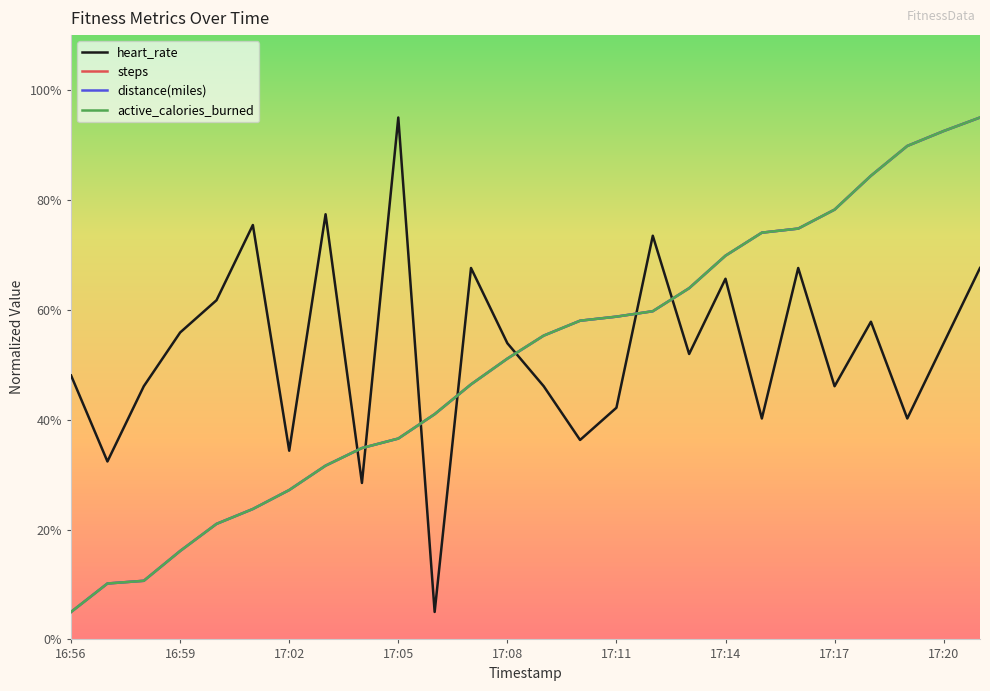

Which series has the largest total across all categories?

heart_rate